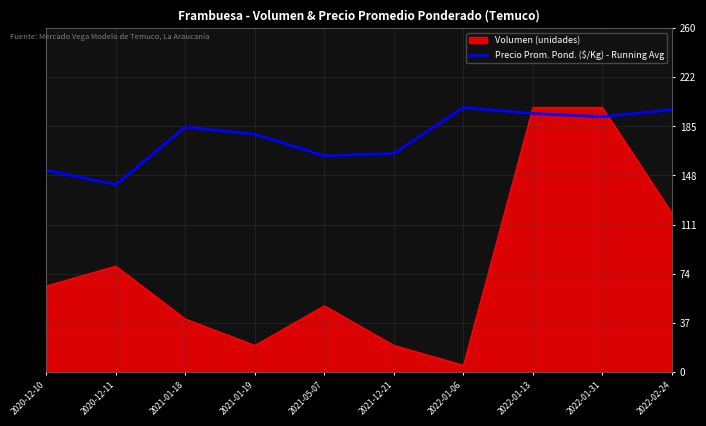

What position from the right is 2020-12-11?

9